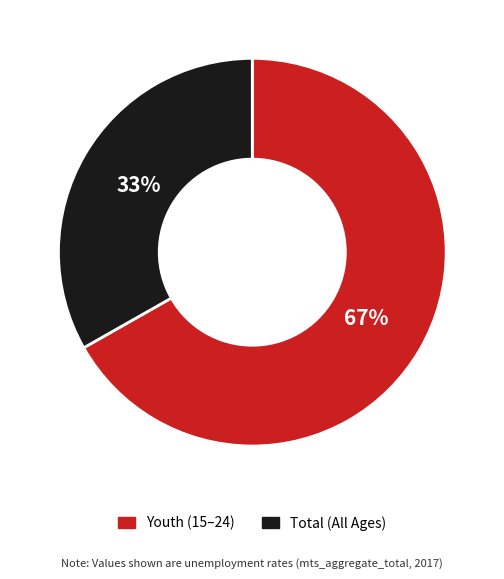

Does any single category account for the majority?

Yes